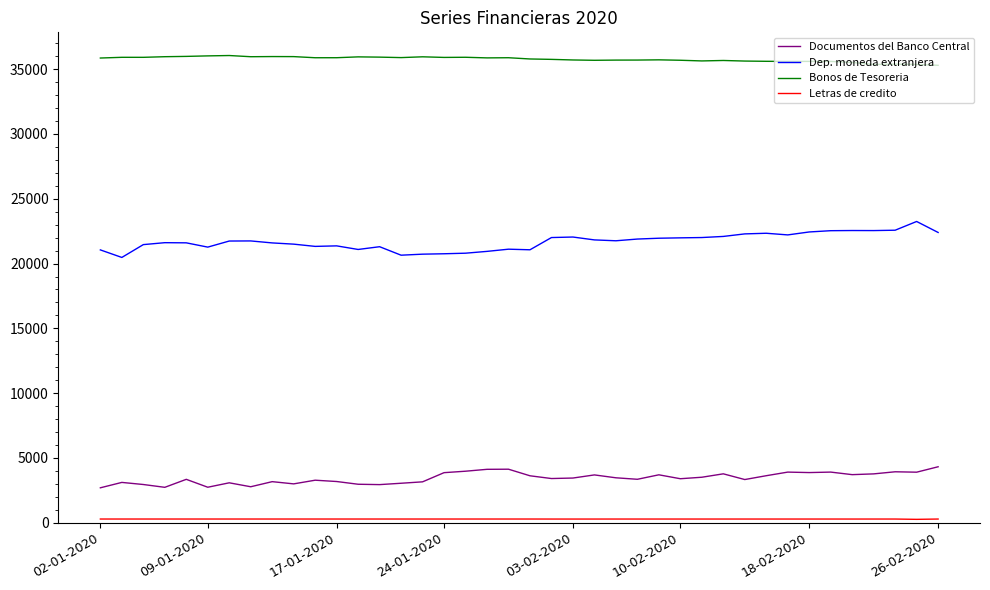

What is the difference between the maximum and minimum values in the Documentos del Banco Central series?

1623